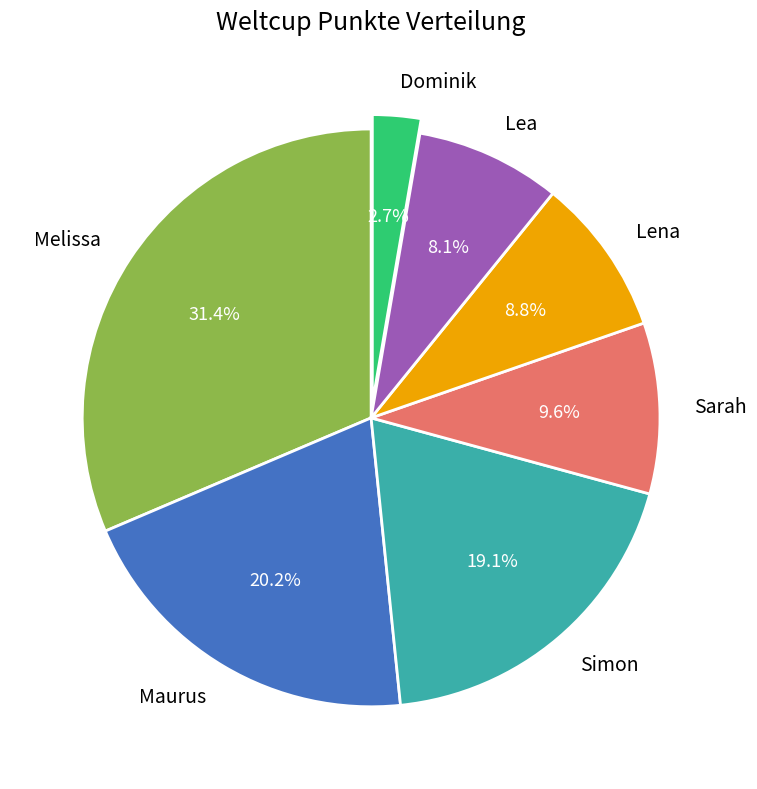

How many slices are in this pie chart?

7